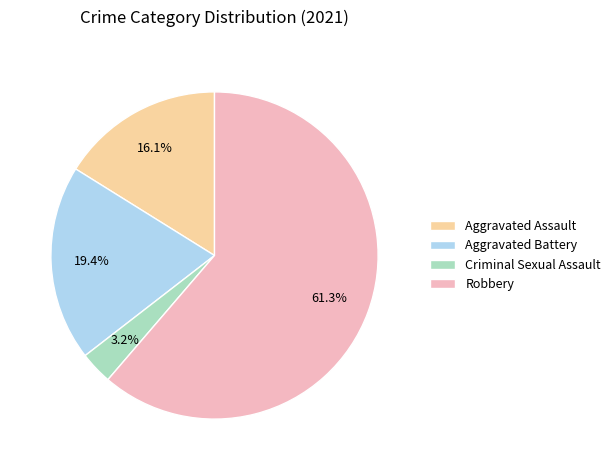

Which category has the smallest portion of the pie?

Criminal Sexual Assault